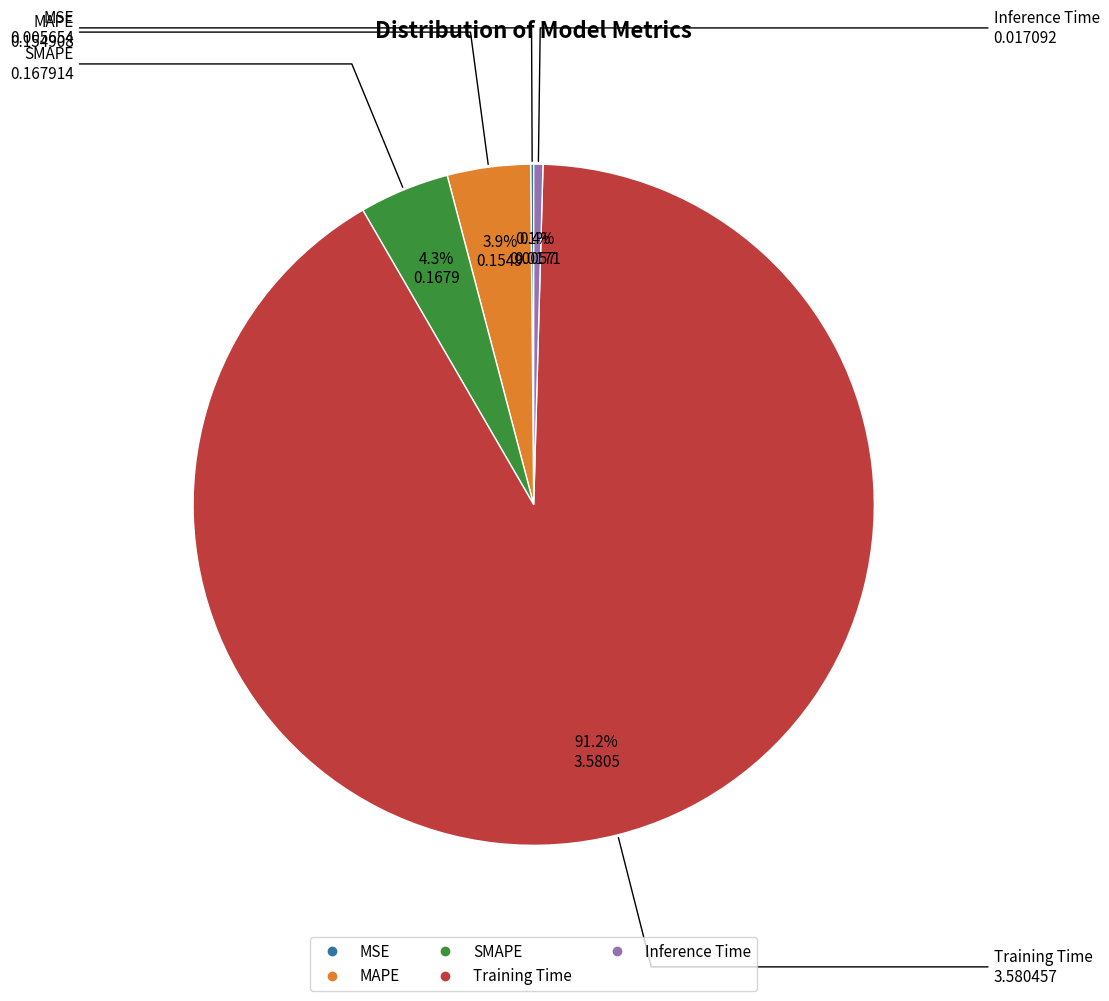

Does any single category account for the majority?

Yes